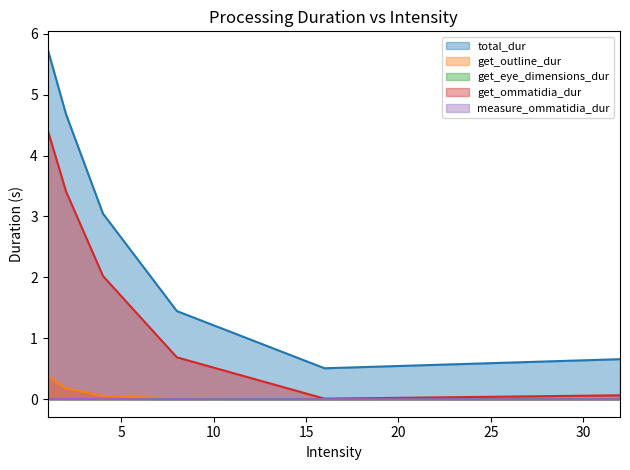

At which category is the sum across all series the highest?

1.0